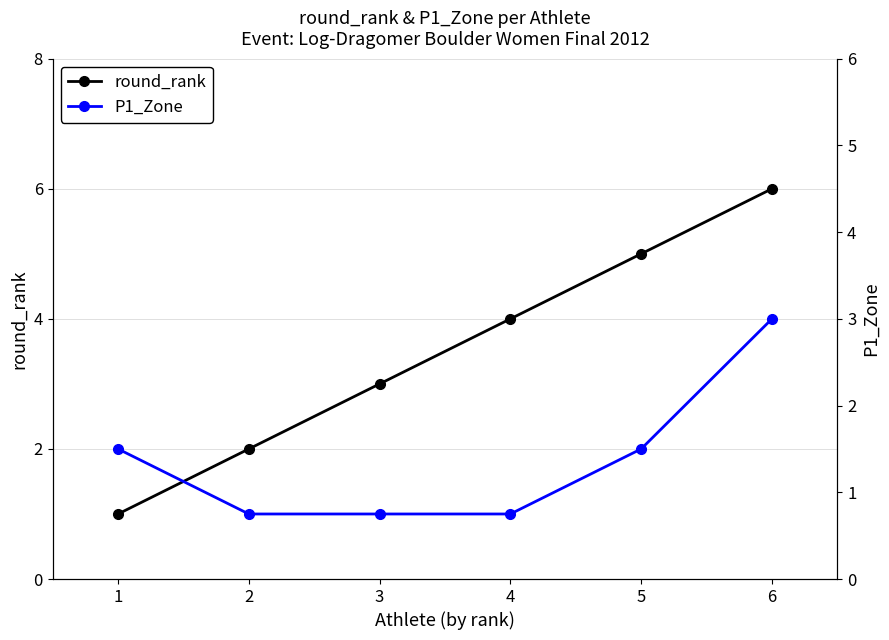

What is the spread (max minus min) of values at 3?

2